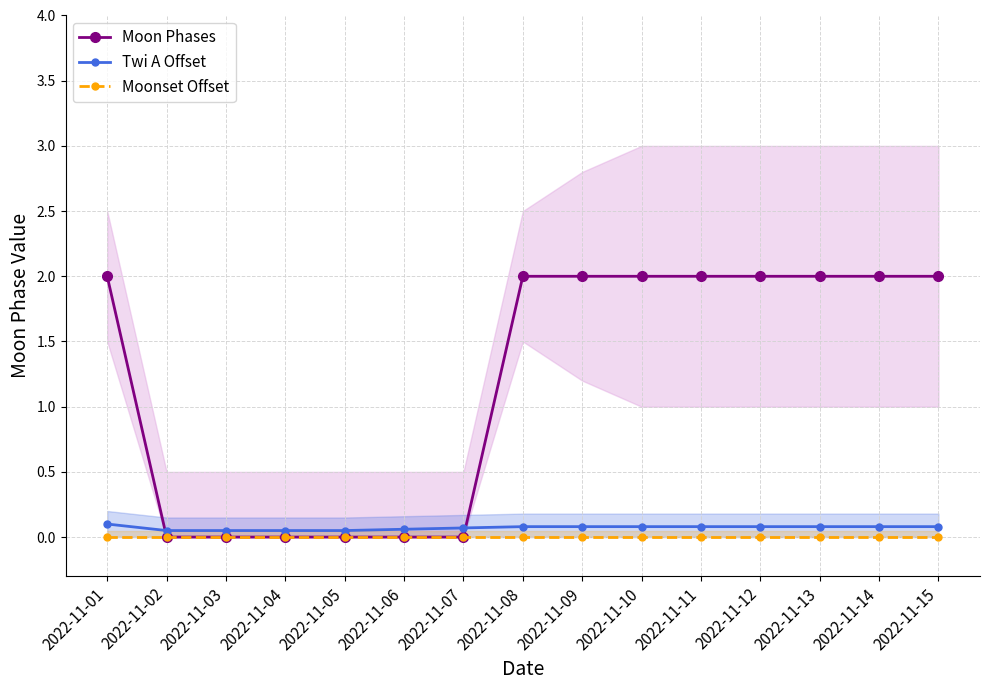

At 2022-11-15, list the series in order from smallest to largest.

Moonset Offset, Twi A Offset, Moon Phases